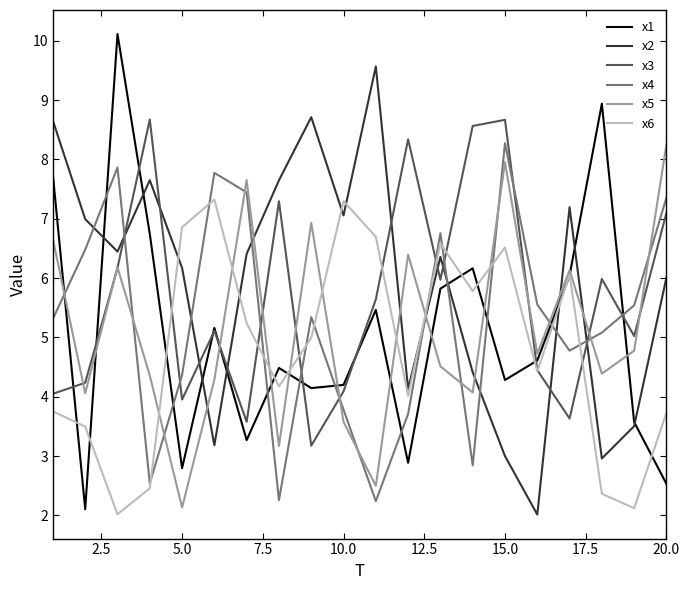

What is the maximum value for x2?

9.6